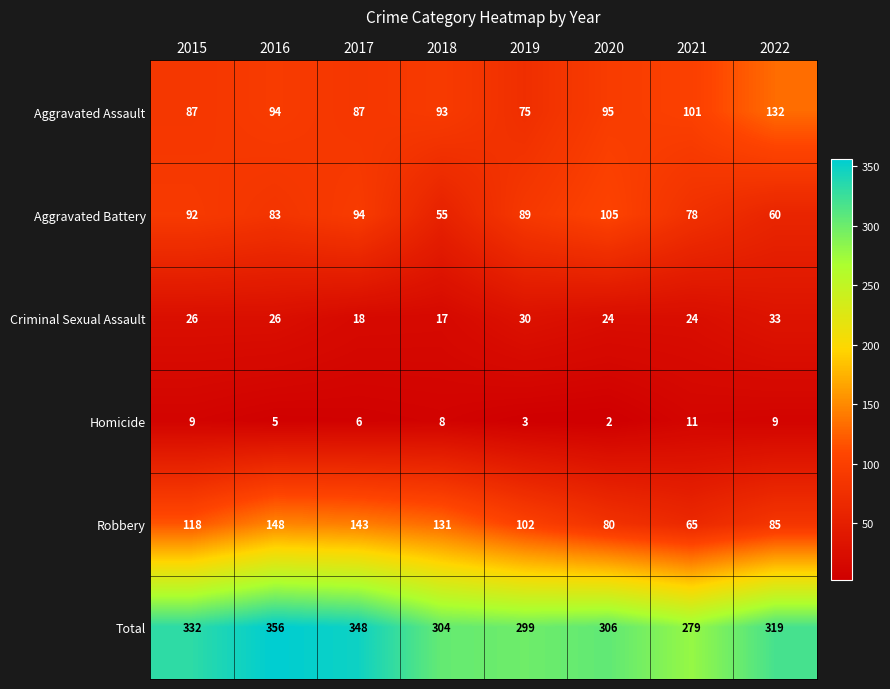

Count the Criminal Sexual Assault values in the range 24 to 30.

5